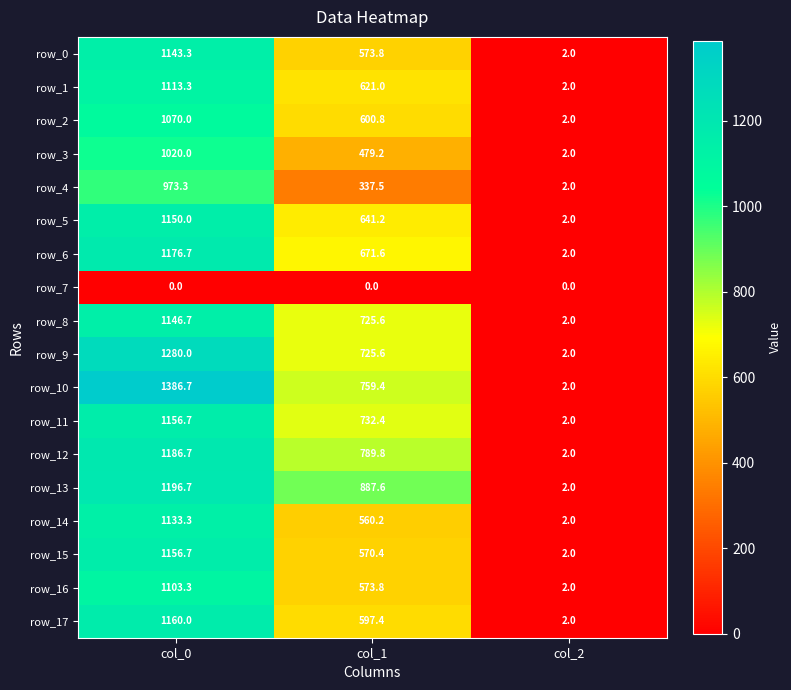

What is the difference between the row_2 values at col_0 and col_1?

469.2